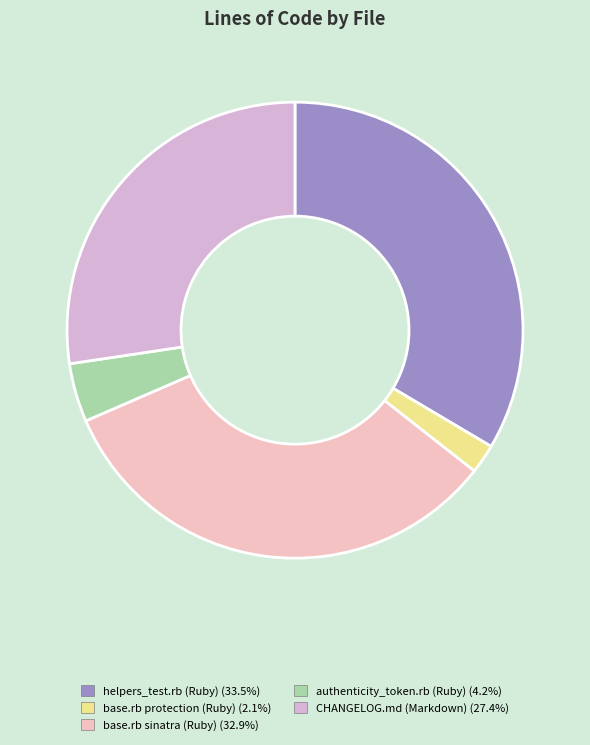

To the nearest percent, what is the difference between the helpers_test.rb (Ruby) and CHANGELOG.md (Markdown) slice percentages?

6%